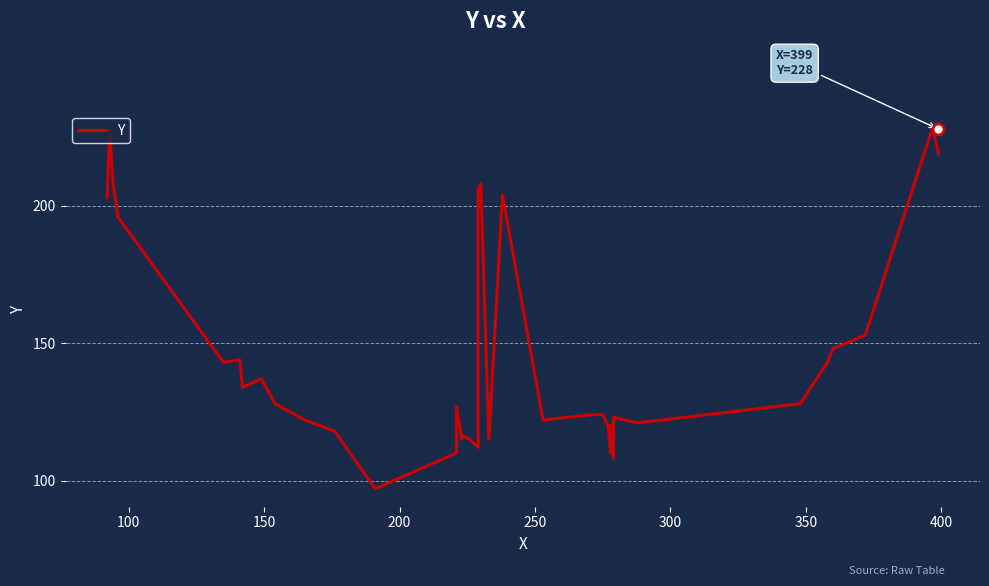

Is this an area chart (filled region under the line)?

No